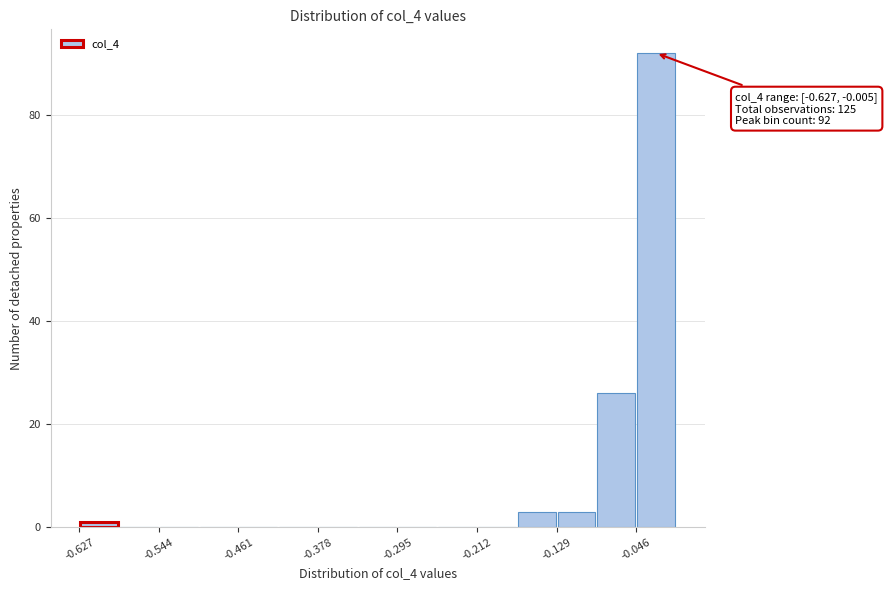

Which range on the x-axis has the tallest bar?

-0.05 to 0.00